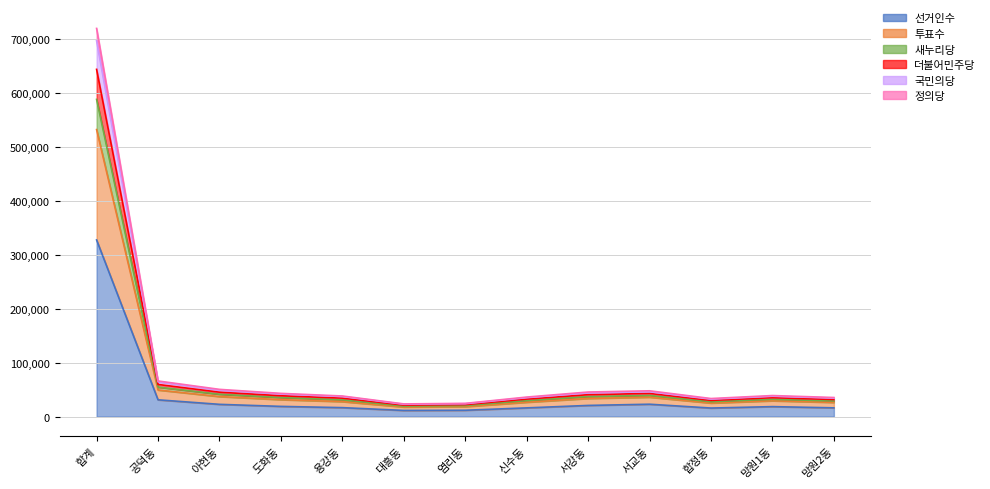

At which category does 선거인수 reach its first local peak?

서교동